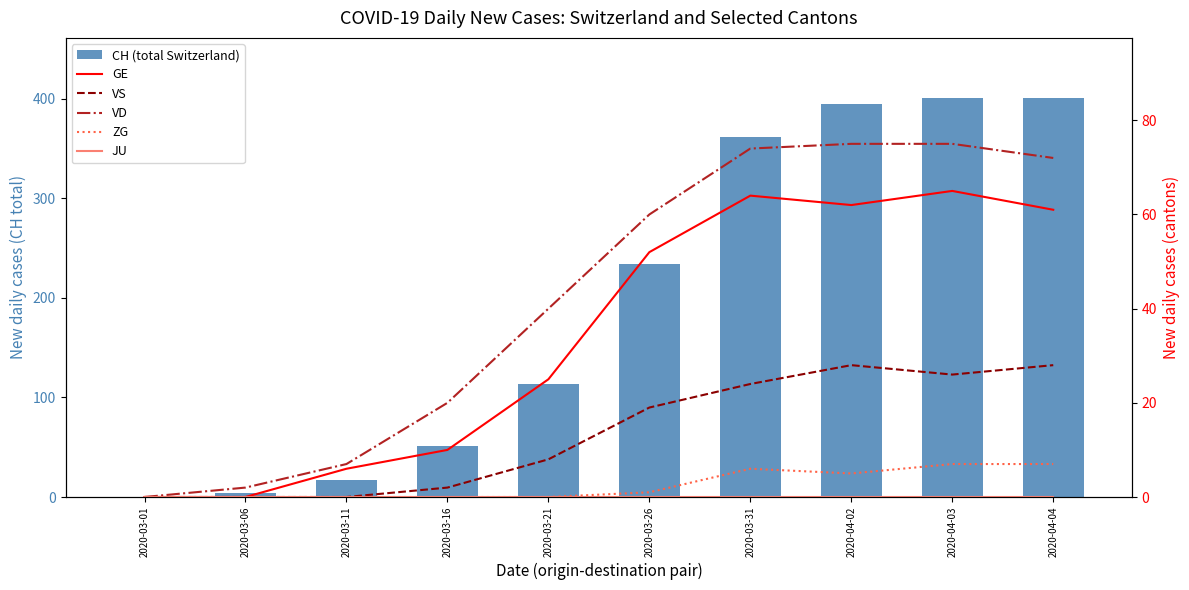

What is the value of the CH (total Switzerland) bar at the 2nd from the left?

4